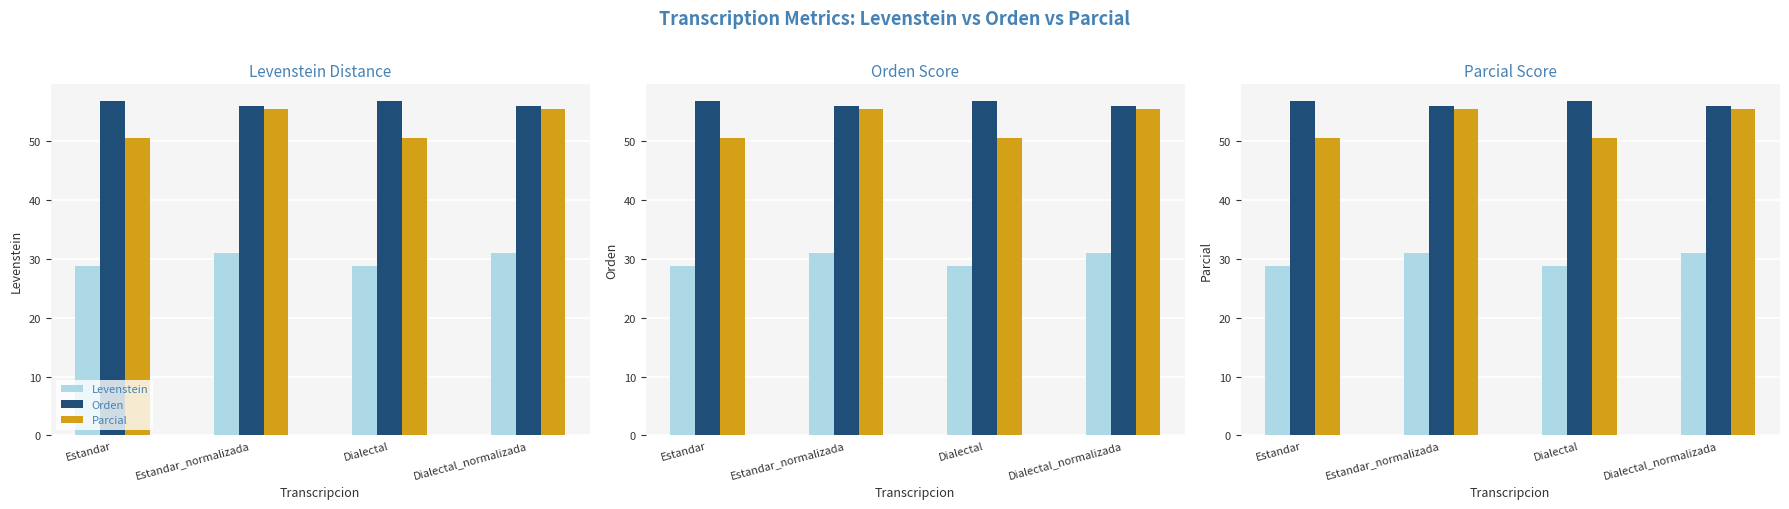

What is the label of the 4th bar from the right?

Estandar